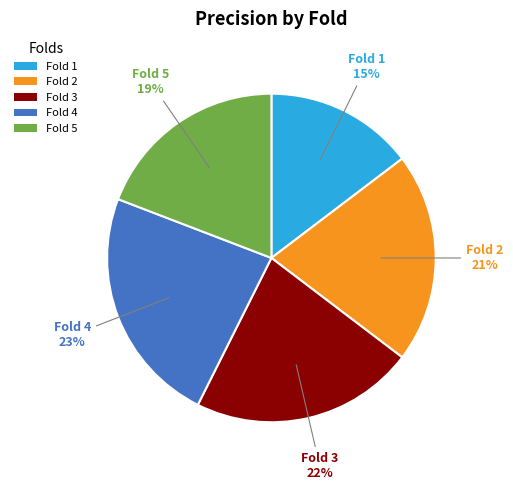

To the nearest percent, what portion does Fold 1 represent?

15%